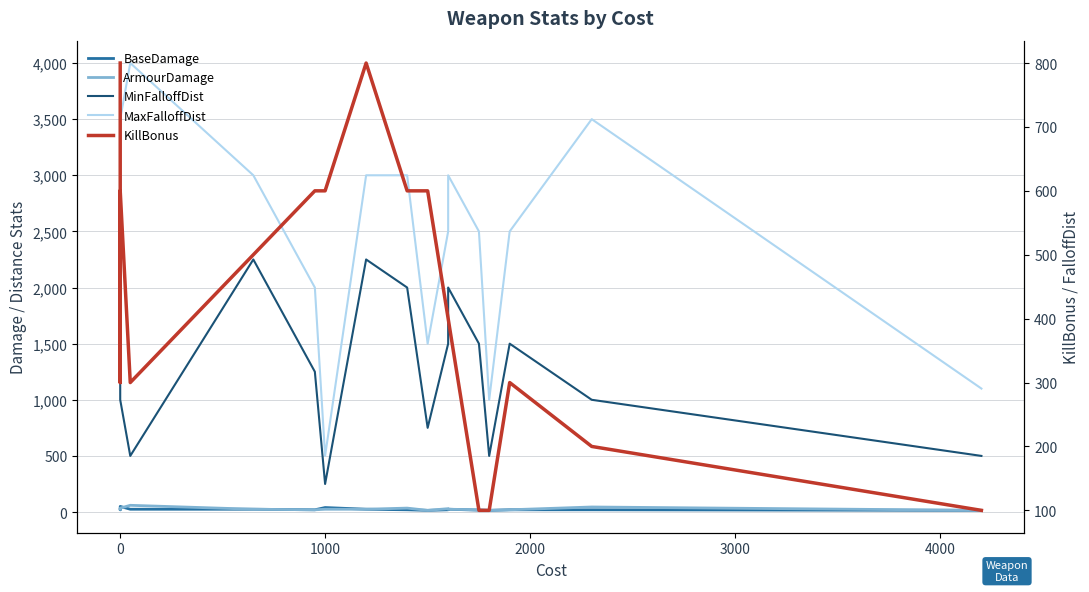

How many intersections are there between BaseDamage and ArmourDamage?

2